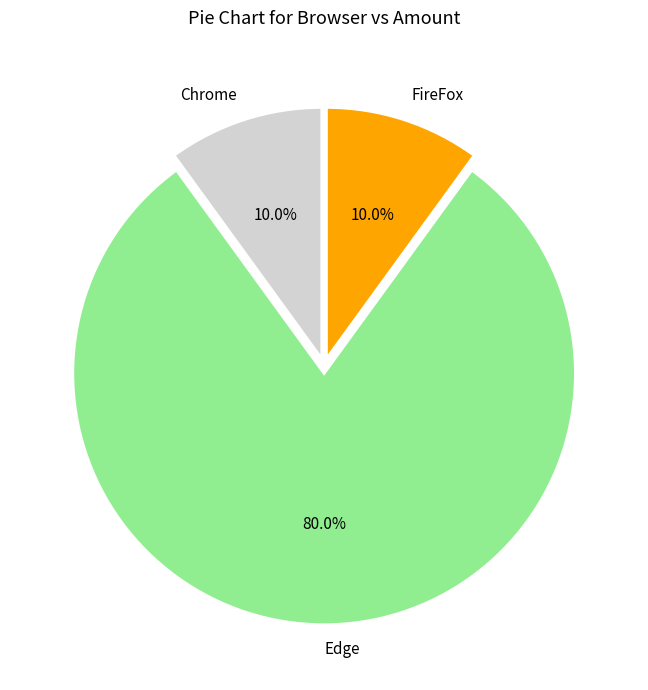

What percentage is the FireFox slice, to the nearest percent?

10%